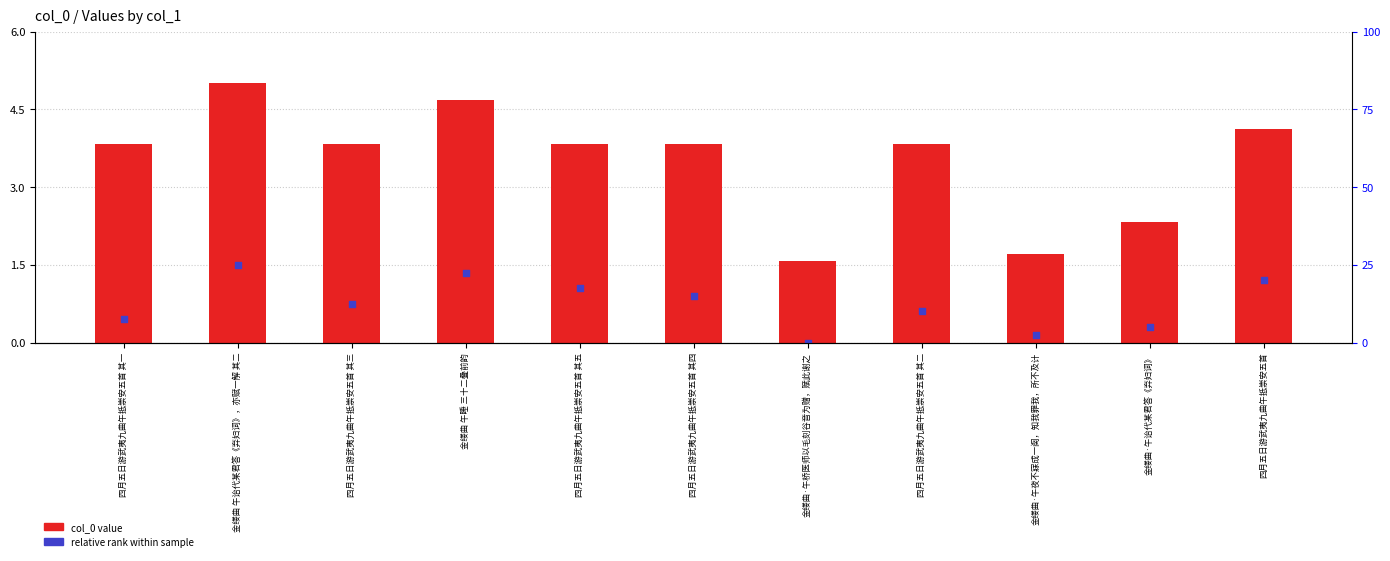

Which series has the largest Y range (max minus min)?

col_0 value